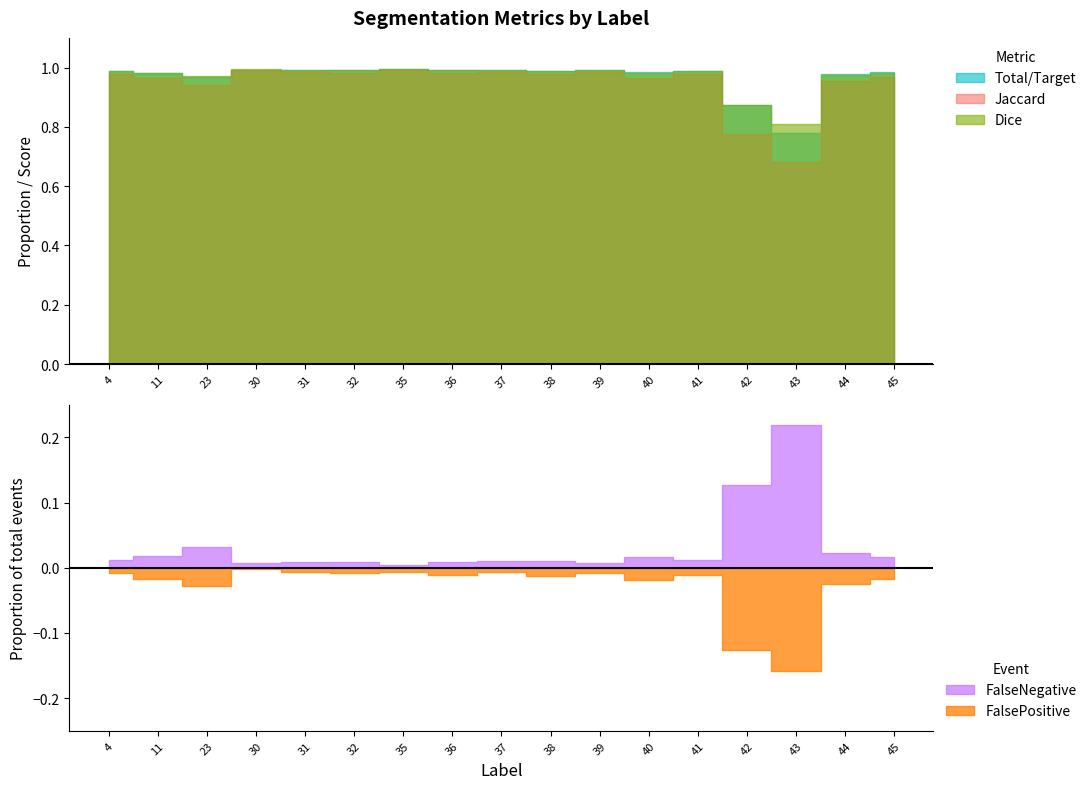

At which category does FalsePositive reach its first local valley?

30